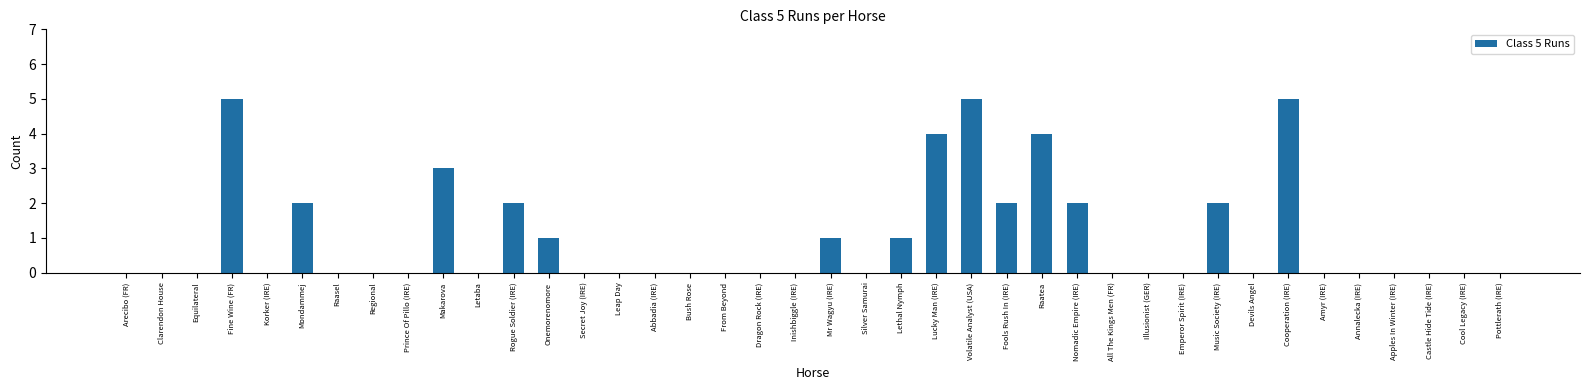

Reading left to right, extract all data points from this chart.

Arecibo (FR)=0	Clarendon House=0	Equilateral=0	Fine Wine (FR)=5	Korker (IRE)=0	Mondammej=2	Raasel=0	Regional=0	Prince Of Pillo (IRE)=0	Makarova=3	Letaba=0	Rogue Soldier (IRE)=2	Onemorenomore=1	Secret Joy (IRE)=0	Leap Day=0	Abbadia (IRE)=0	Bush Rose=0	From Beyond=0	Dragon Rock (IRE)=0	Inishbiggle (IRE)=0	Mr Wagyu (IRE)=1	Silver Samurai=0	Lethal Nymph=1	Lucky Man (IRE)=4	Volatile Analyst (USA)=5	Fools Rush In (IRE)=2	Raatea=4	Nomadic Empire (IRE)=2	All The Kings Men (FR)=0	Illusionist (GER)=0	Emperor Spirit (IRE)=0	Music Society (IRE)=2	Devils Angel=0	Cooperation (IRE)=5	Amyr (IRE)=0	Annalecka (IRE)=0	Apples In Winter (IRE)=0	Castle Hide Tide (IRE)=0	Cool Legacy (IRE)=0	Pottlerath (IRE)=0